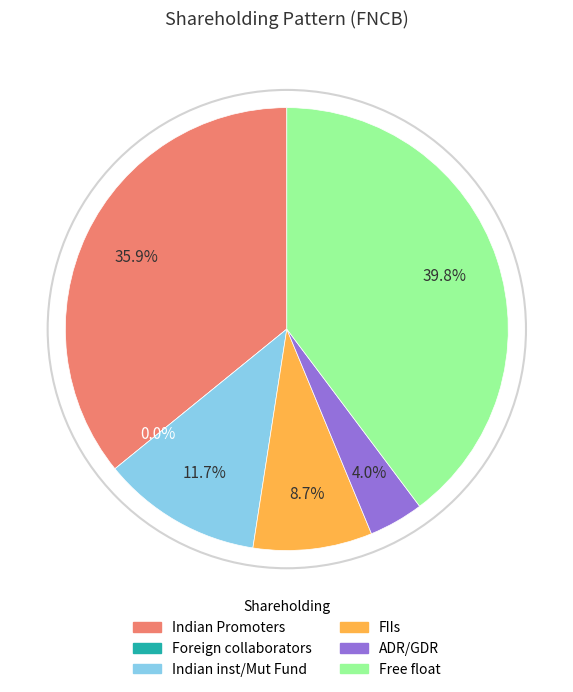

To the nearest percent, what is the combined percentage of FIIs and Free float?

48%